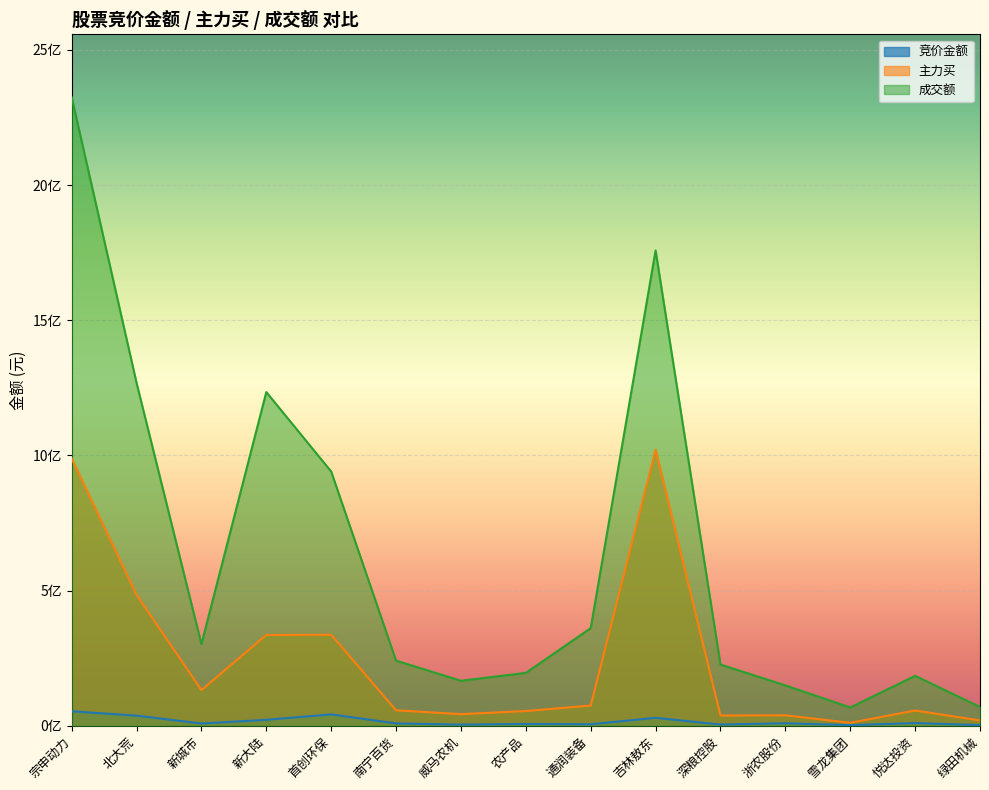

Reading left to right, extract all data points from this chart.

竞价金额: 53403192	37245464	8265927	21853784	41919712	8571936	4070400	6588600	5416092	29313403	4277793	9161990	2331280	9863470	2245950
主力买: 988468407	484083815	131897677	335747077	336353306	57059720	42806395	54324456	74683472	1020859484	37765385	38522189	10802898	56213525	19567489
成交额: 2325075216	1268502122	301949864	1234099897	940421616	240799120	166350771	195471788	360837604	1757831218	226340636	149137775	67436601	184538129	69473276